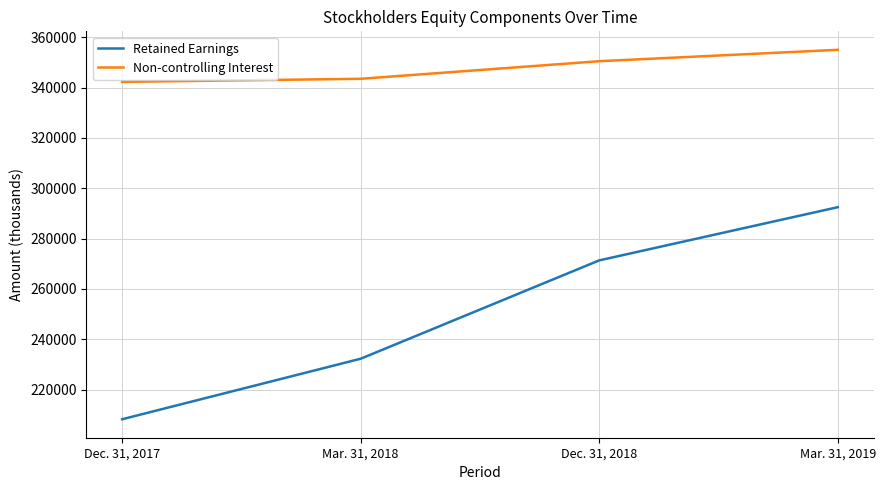

What is the lowest value of the Retained Earnings series?

208279